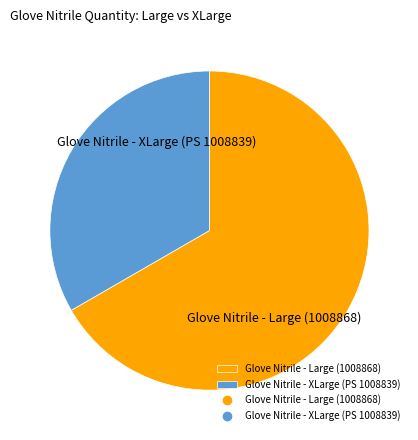

Count the number of slices in the pie.

2